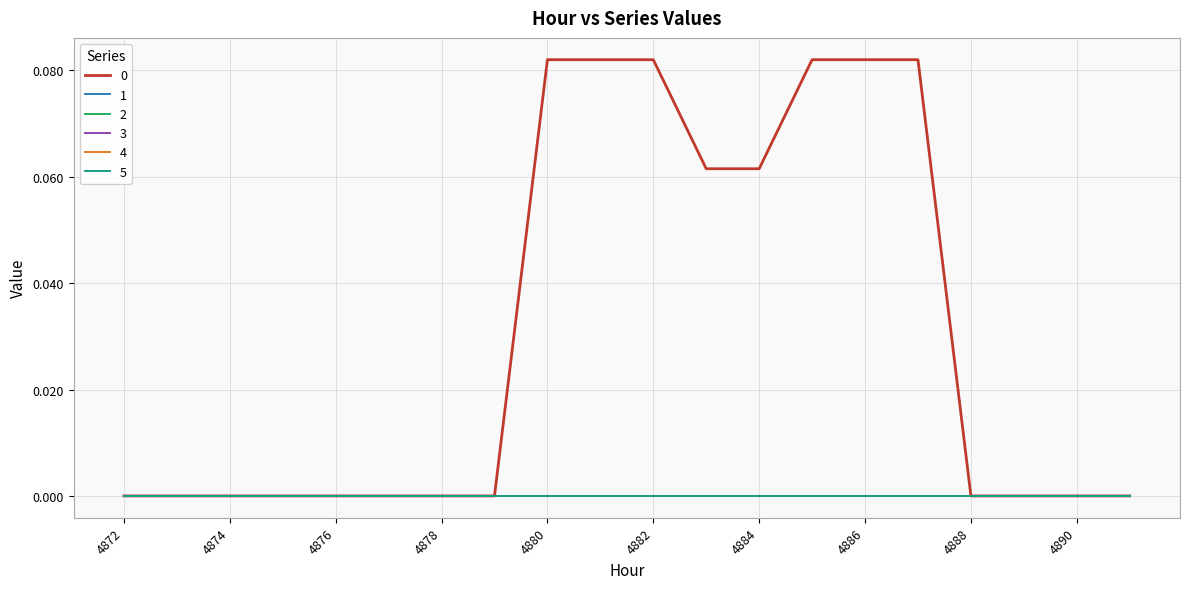

Does the chart display data point markers on the line(s)?

No